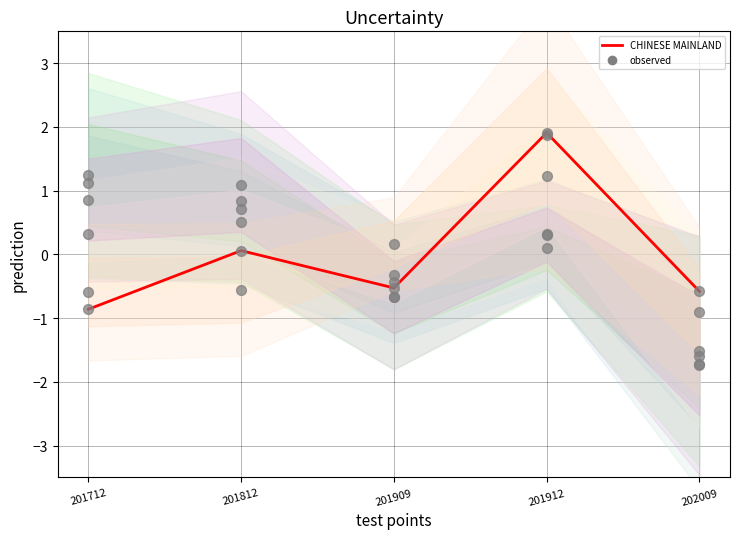

Is the value of CHINESE MAINLAND at 201912 greater than the value of JAPAN at 201712?

Yes